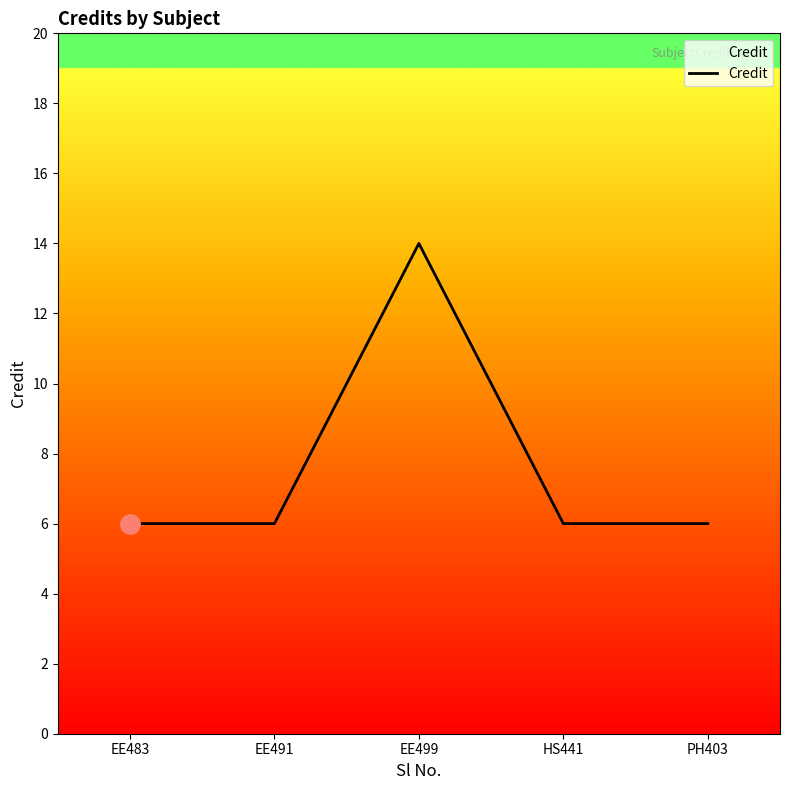

Reading left to right, transcribe all the data shown in this chart.

6	6	14	6	6